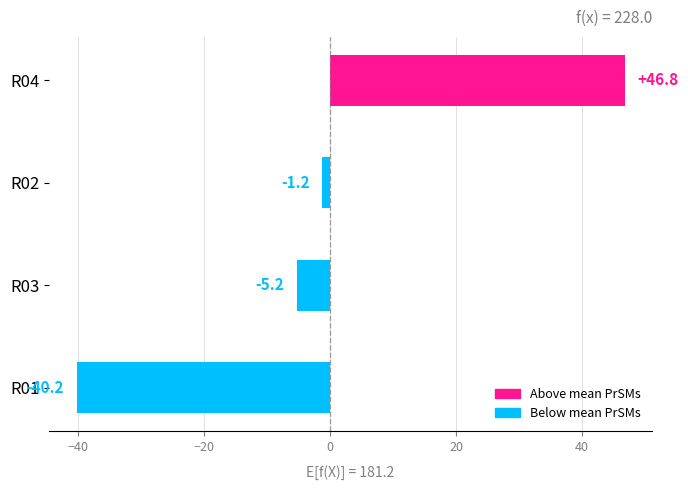

Is it true that the value at R03 is -5.2?

True